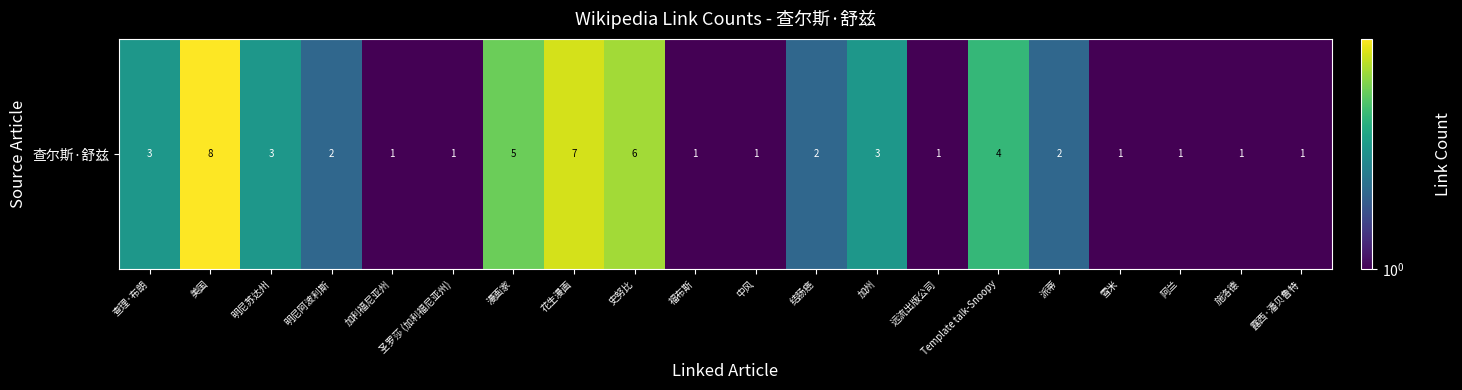

True or false: the data shows 1 at 露西·潘贝鲁特.

True